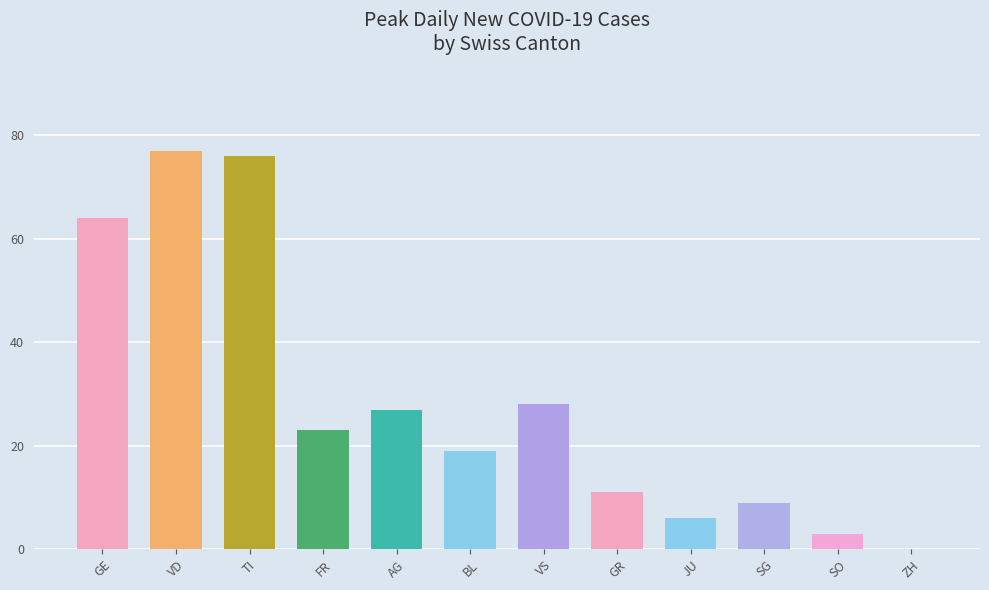

Reading left to right, extract all data points from this chart.

64	77	76	23	27	19	28	11	6	9	3	0